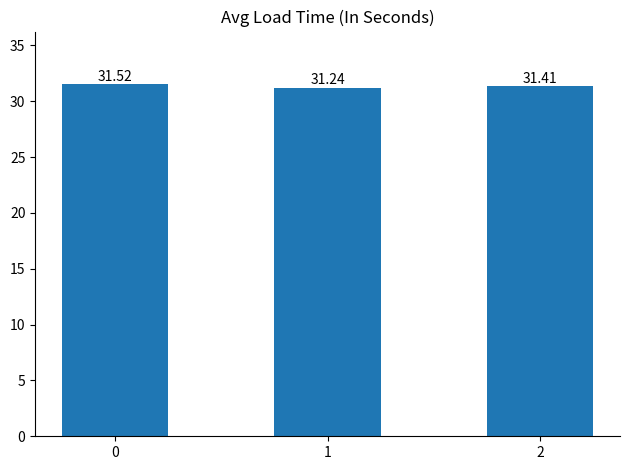

Approximately how many times larger is the value at 2 compared to 1?

1.0